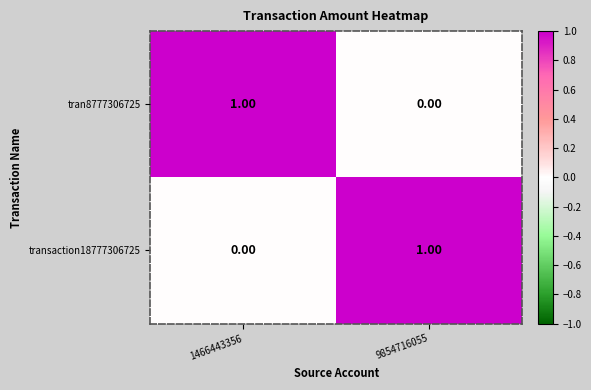

What is the difference between the highest and lowest values at 1466443356?

1